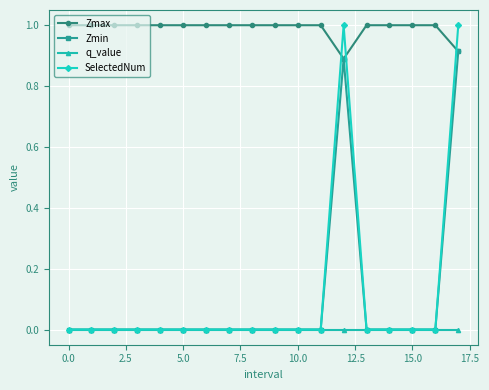

What is the maximum value shown in the chart?

1.0